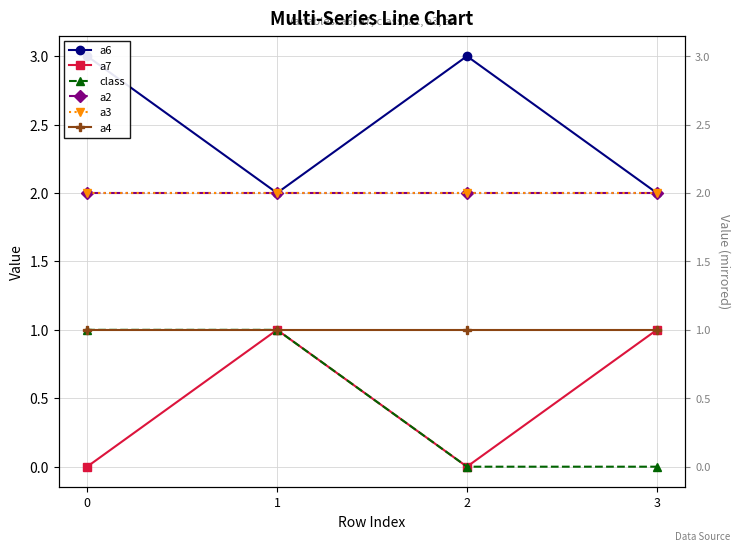

True or false: a4 and a7 cross at least once.

False